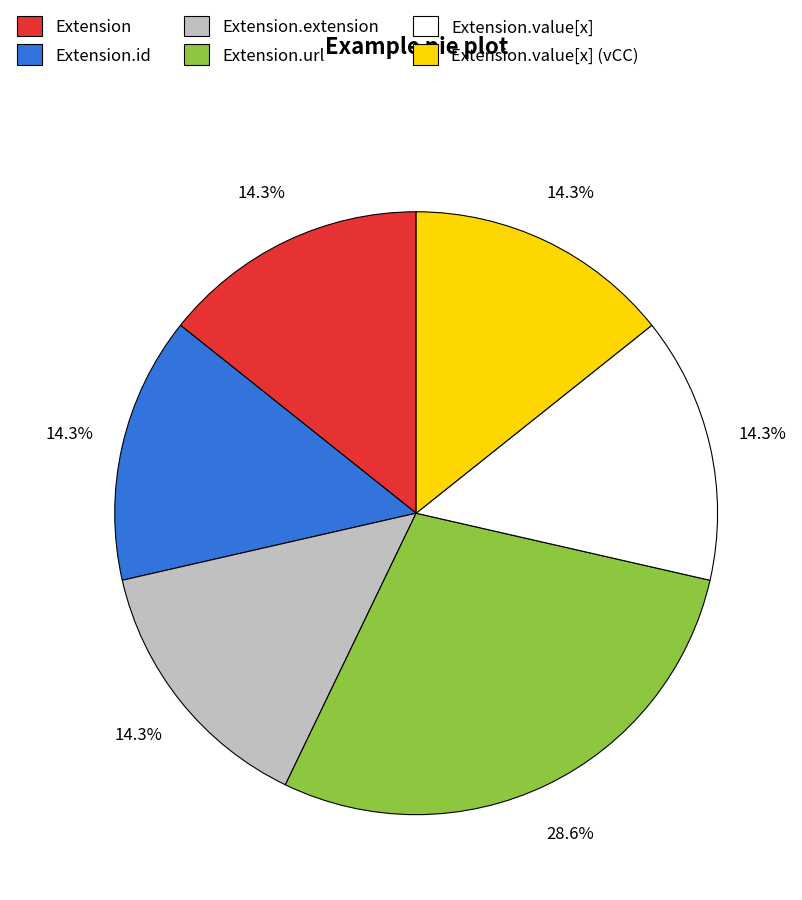

Which slice is the largest?

Extension.url